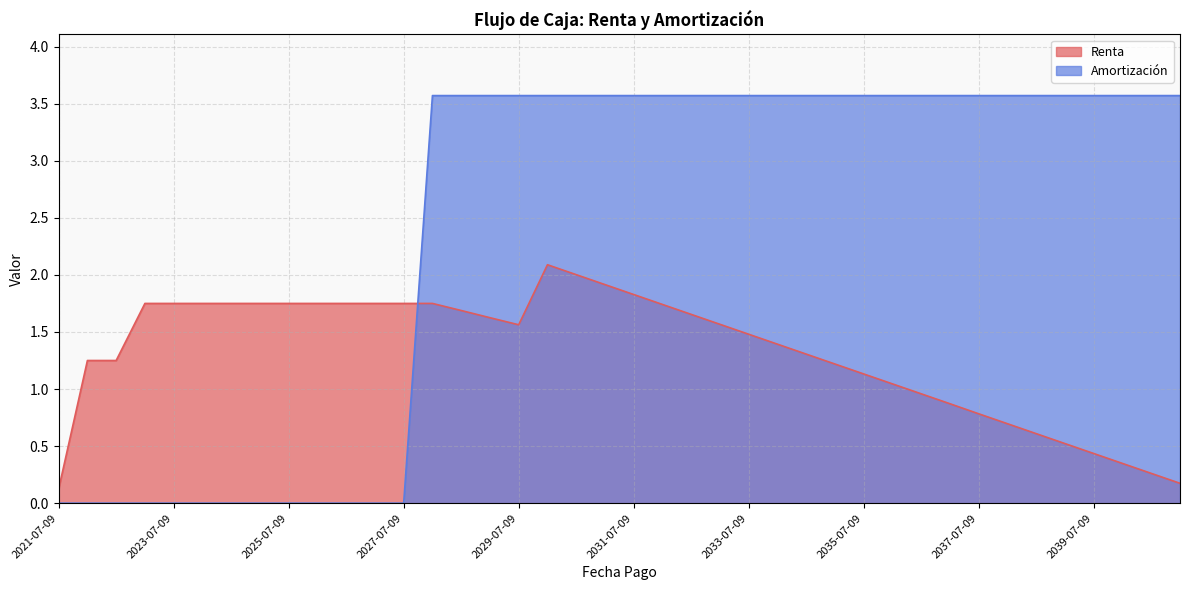

Is it true that Renta equals 2.0 at 2030-07-09?

True